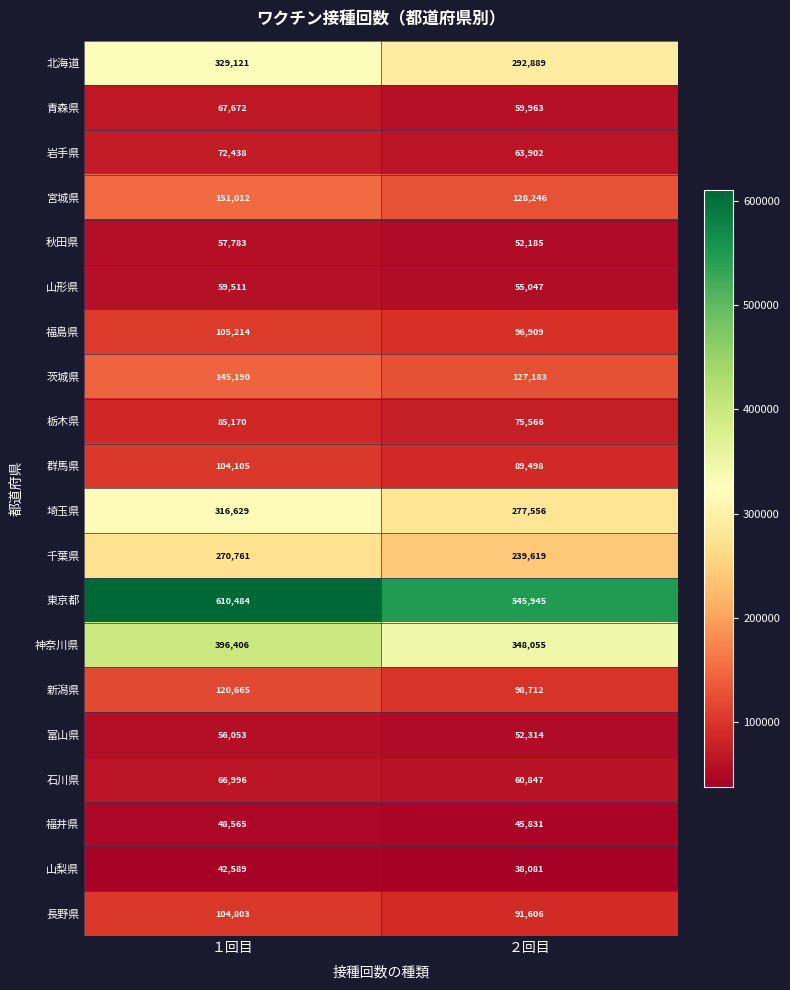

Between １回目 and ２回目, which series saw the biggest shift?

東京都